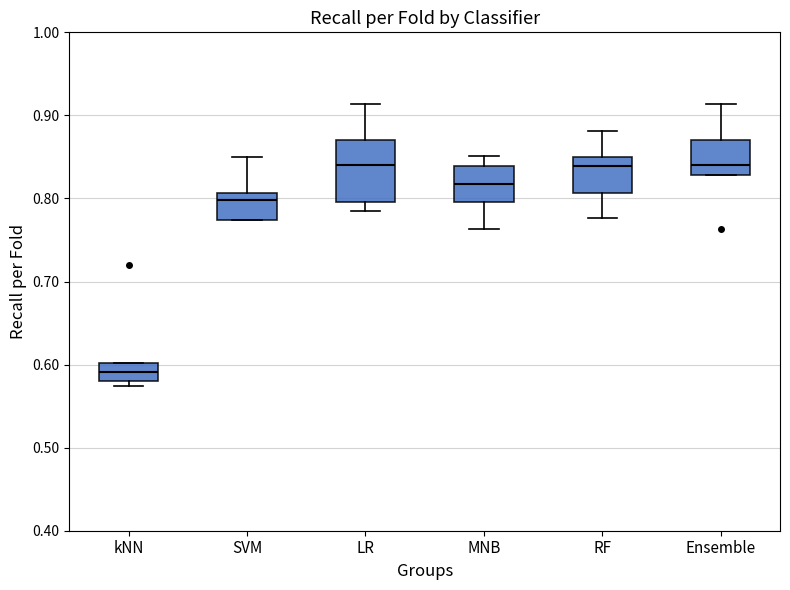

Reading left to right, read every box against the y-axis: the position of its median line, the range the box covers, and the ends of its whiskers. The values are not printed on the chart, so give them approximately, as read against the axis.

kNN: median 0.59, box 0.58 to 0.60, whiskers 0.57 to 0.60
SVM: median 0.80, box 0.77 to 0.81, whiskers 0.77 to 0.85
LR: median 0.84, box 0.80 to 0.87, whiskers 0.78 to 0.91
MNB: median 0.82, box 0.80 to 0.84, whiskers 0.76 to 0.85
RF: median 0.84, box 0.81 to 0.85, whiskers 0.78 to 0.88
Ensemble: median 0.84, box 0.83 to 0.87, whiskers 0.83 to 0.91